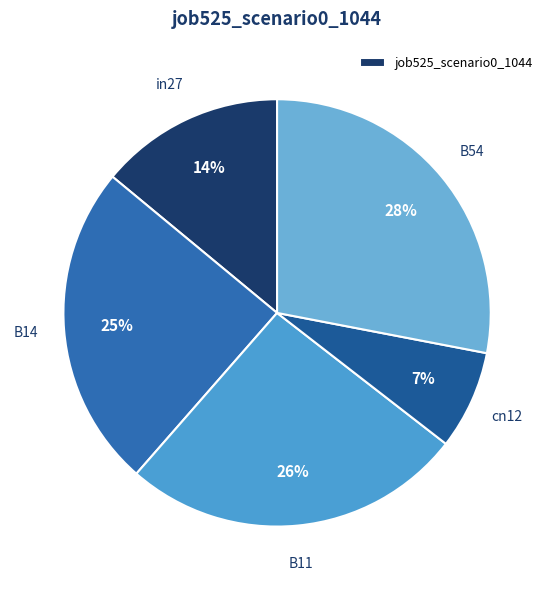

How many slices are in this pie chart?

5